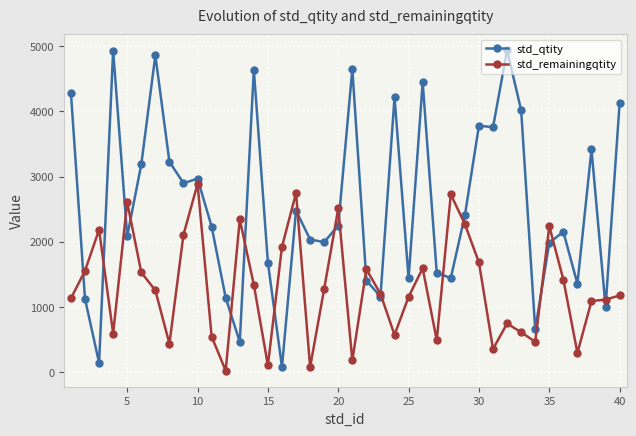

Rank the series by their maximum value, from highest to lowest.

std_qtity, std_remainingqtity